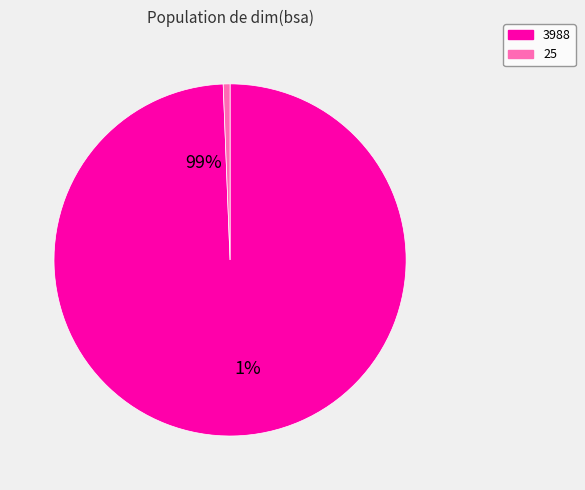

Is there any slice that represents more than half of the pie?

Yes